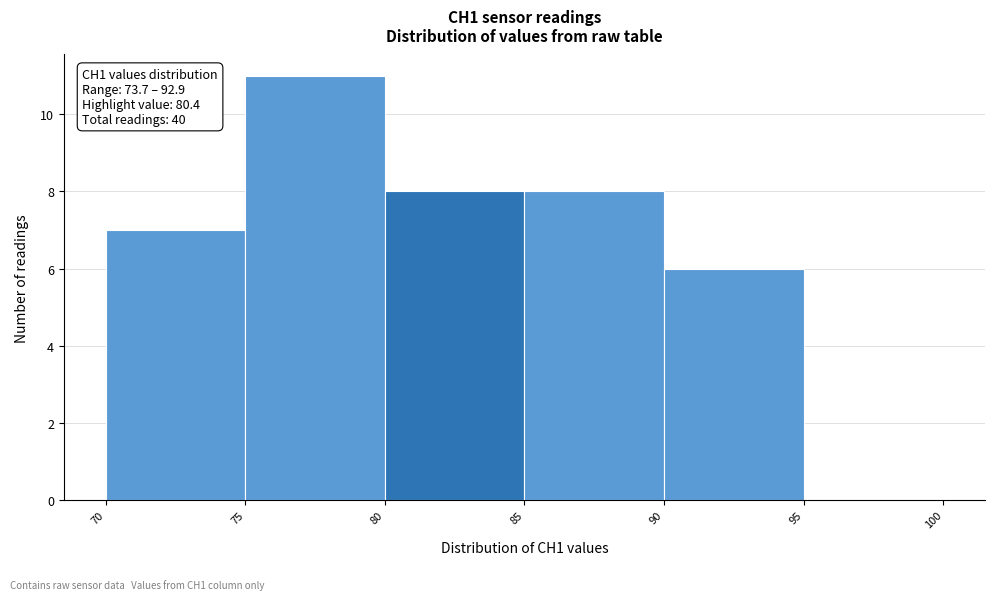

Over which range of the x-axis is the bar tallest?

75 to 80